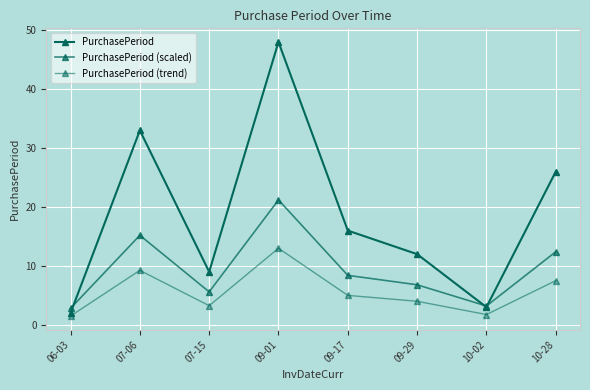

How many lines are shown in the chart?

3